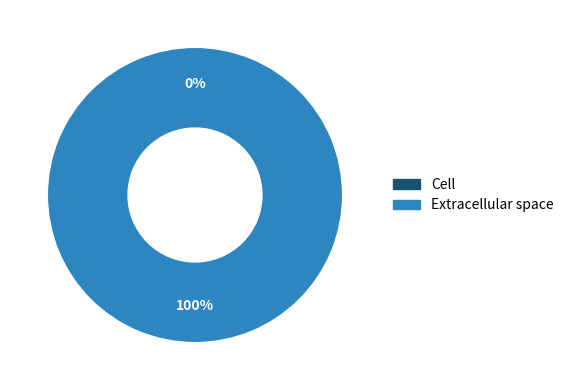

Which slice is the largest?

Extracellular space